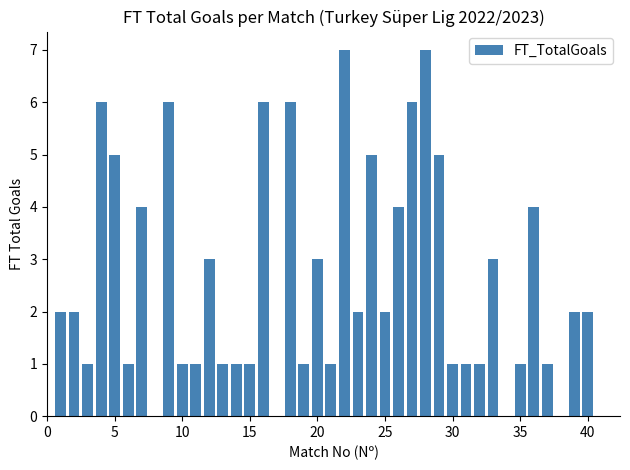

The chart shows a value of 2 at 35. True or false?

False